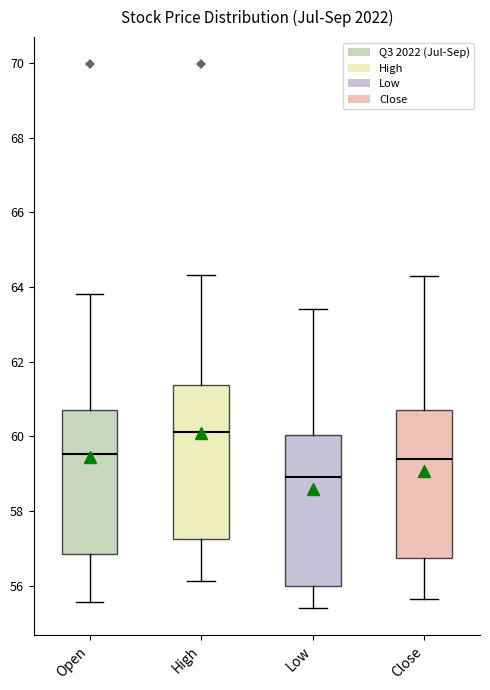

Reading left to right, read every box against the y-axis: the position of its median line, the range the box covers, and the ends of its whiskers. The values are not printed on the chart, so give them approximately, as read against the axis.

Open: median 59.6, box 56.8 to 60.8, whiskers 55.6 to 63.8
High: median 60.2, box 57.2 to 61.4, whiskers 56.2 to 64.4
Low: median 59.0, box 56.0 to 60.0, whiskers 55.4 to 63.4
Close: median 59.4, box 56.8 to 60.6, whiskers 55.6 to 64.4